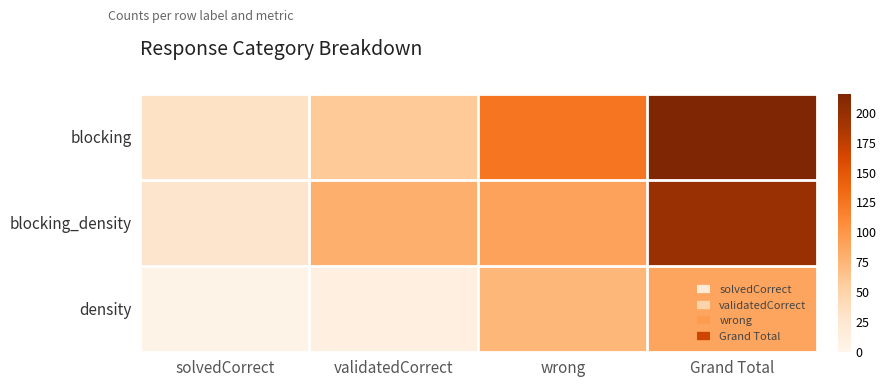

At which category does the chart reach its peak across all series?

Grand Total